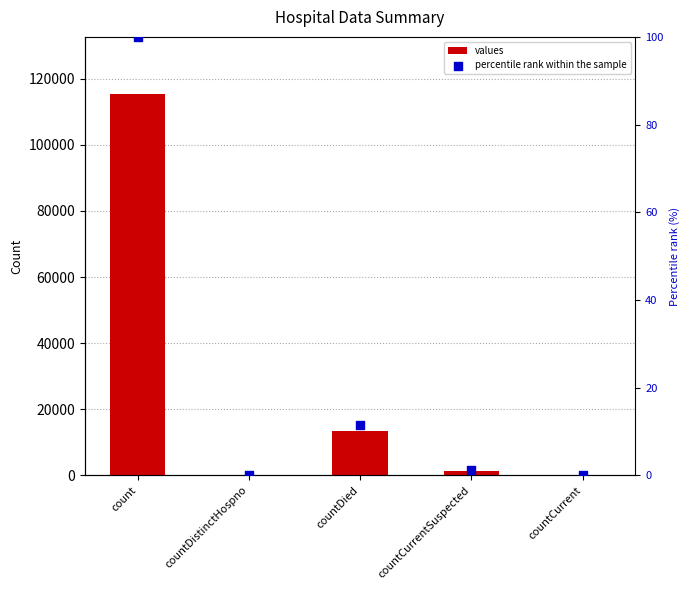

What are all the series names shown in the legend?

values, percentile rank within the sample